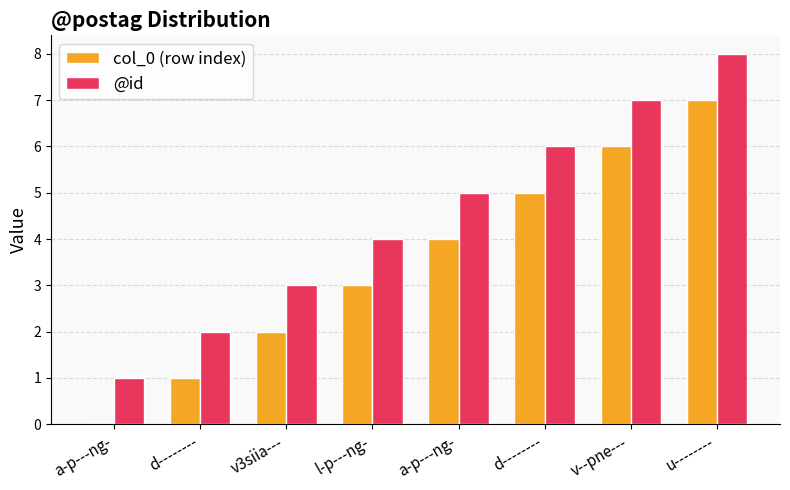

What is the total value across all series at l-p---ng-?

7